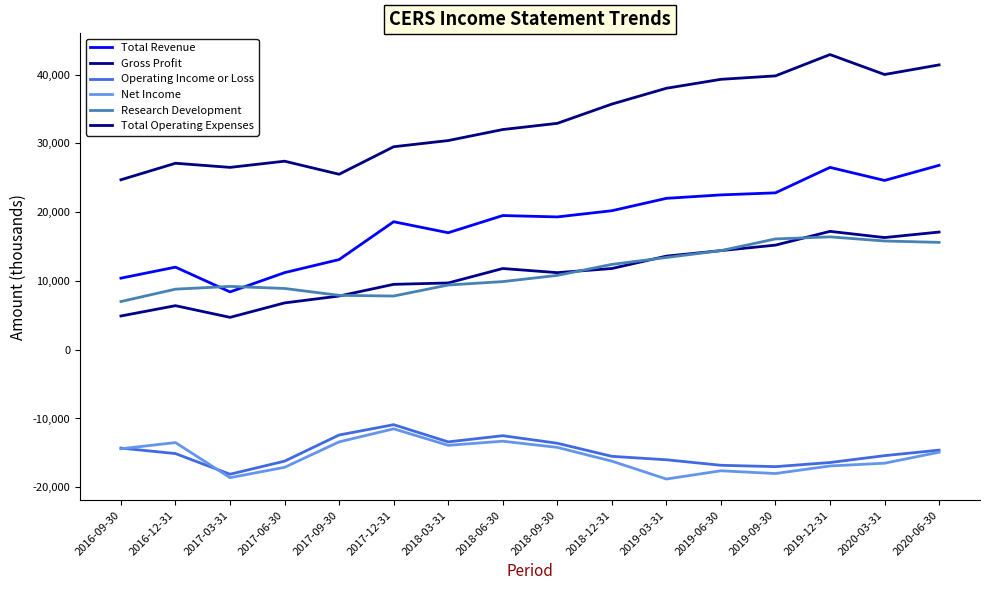

What is the maximum value for Total Operating Expenses?

42900